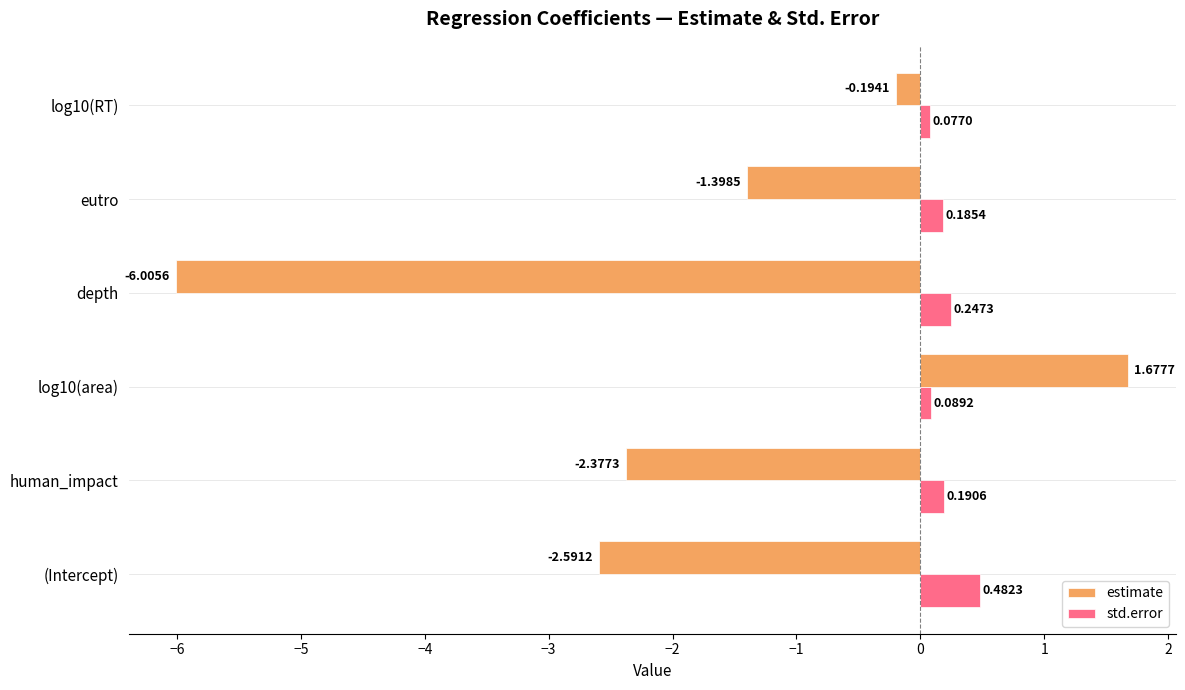

At which label does std.error reach its peak?

(Intercept)